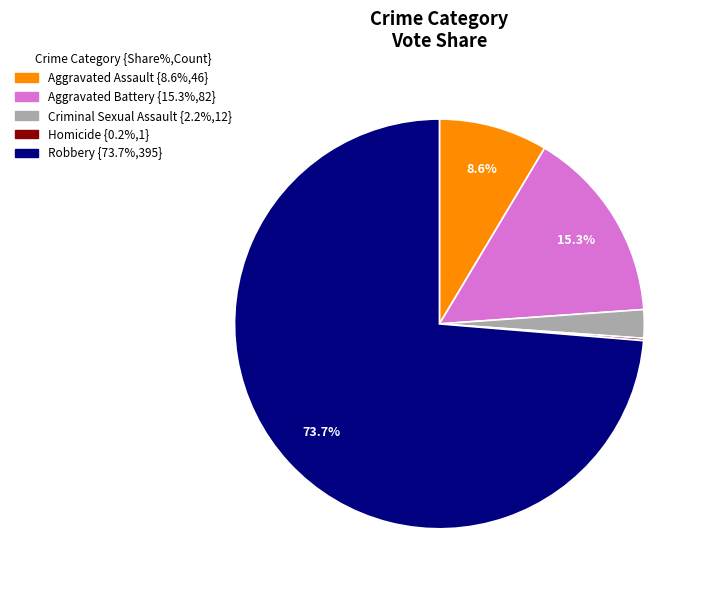

True or false: Criminal Sexual Assault accounts for 2% of the total.

True